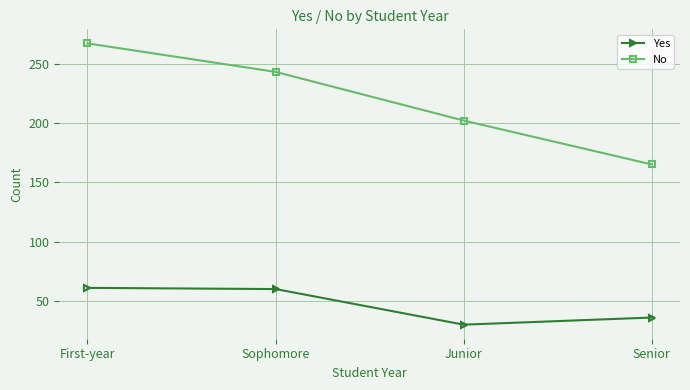

The No series shows 59 at Senior. True or false?

False